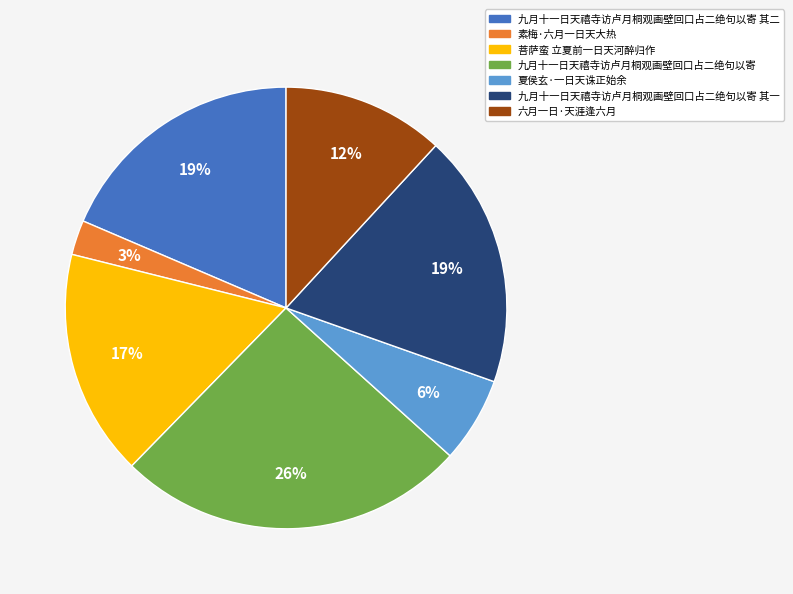

Is there a majority slice in this chart?

No